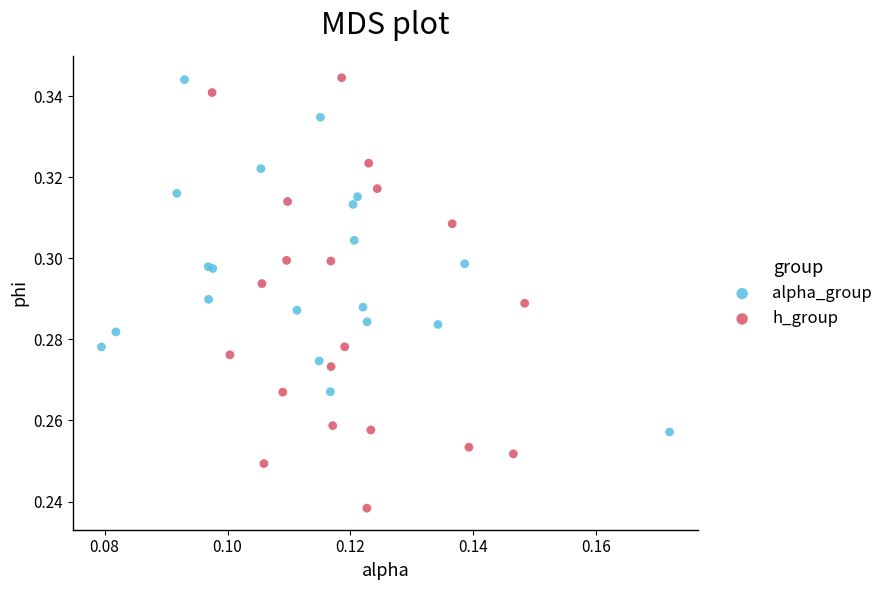

What are all the series names shown in the legend?

alpha_group, h_group